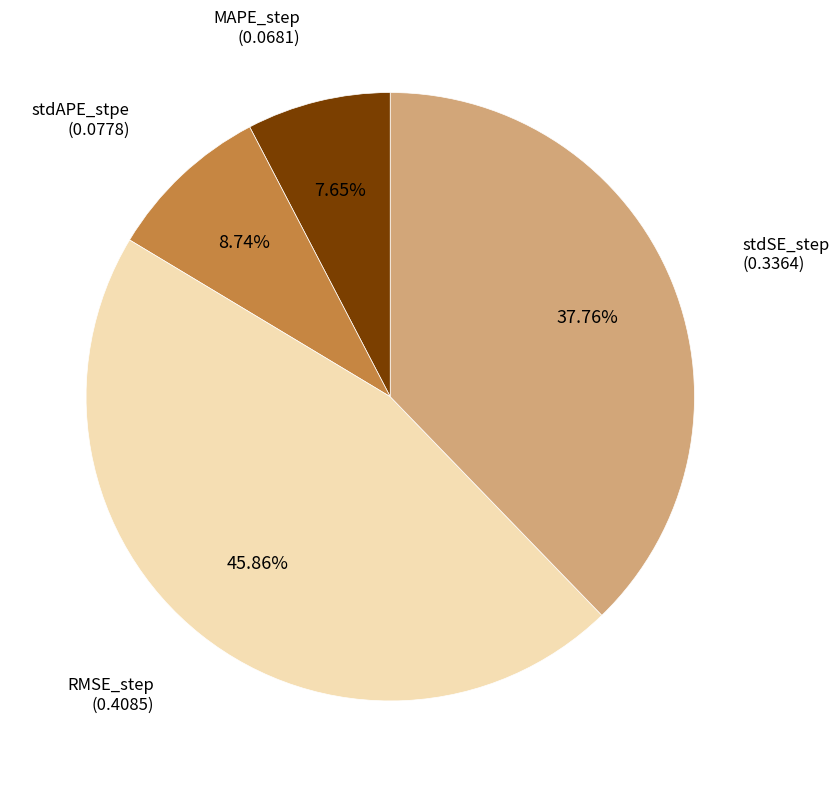

True or false: stdSE_step accounts for 30% of the total.

False